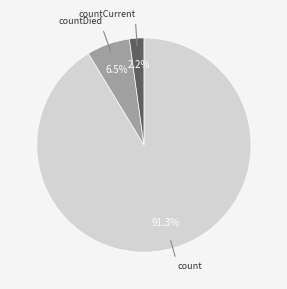

Is there a majority slice in this chart?

Yes